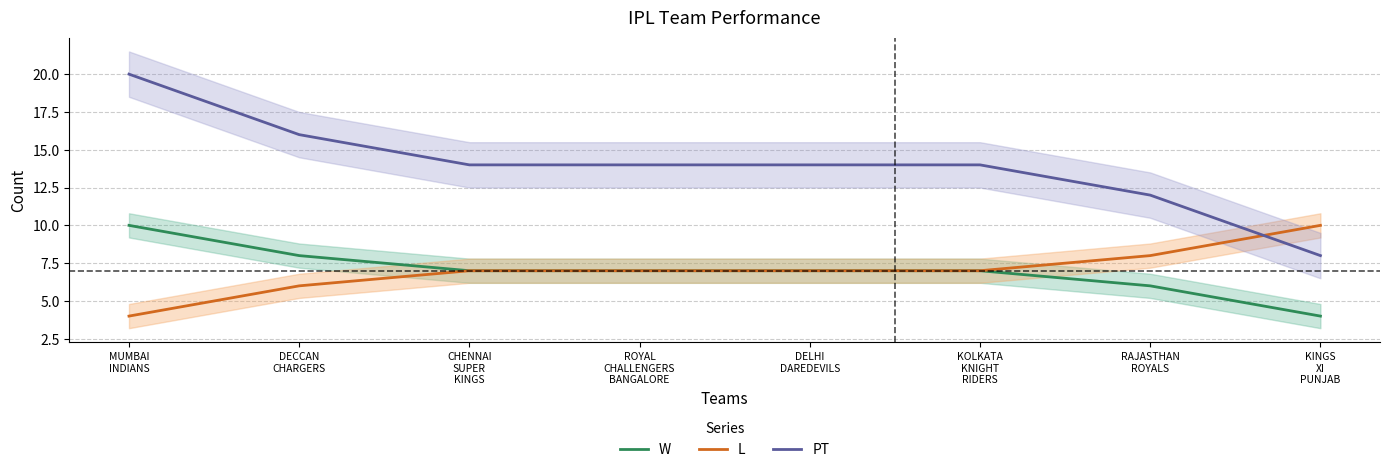

Count the number of categories in the chart.

8